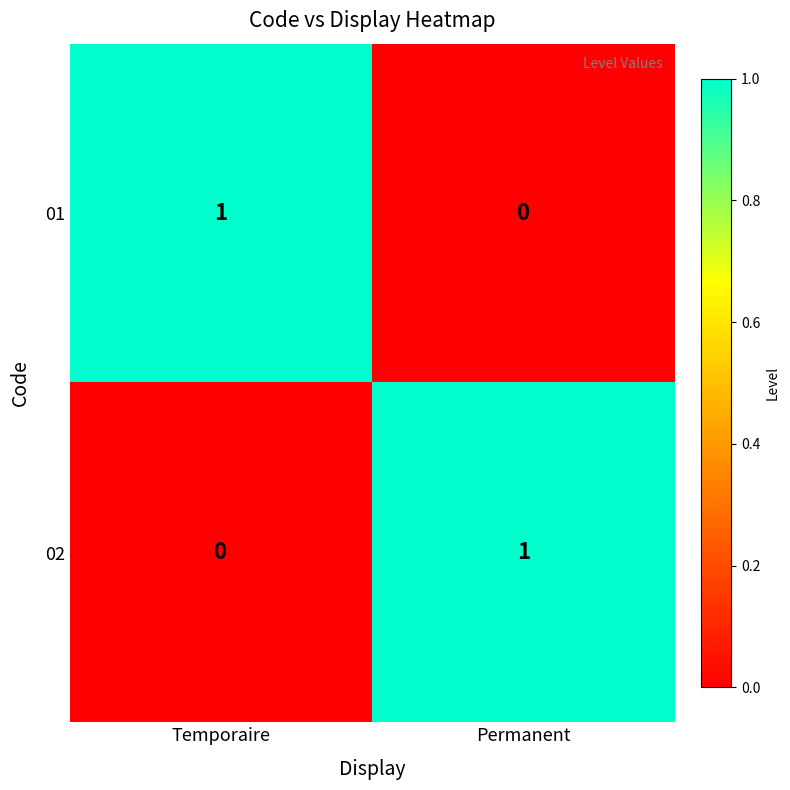

Where is 02 nearest to the value 0?

Temporaire